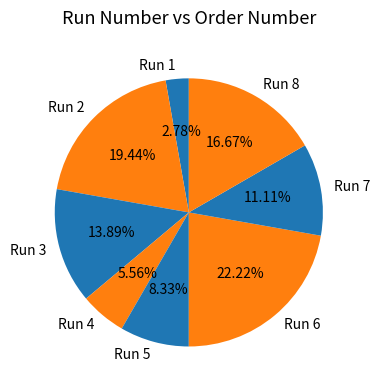

To the nearest percent, what is the combined percentage of Run 1 and Run 3?

17%